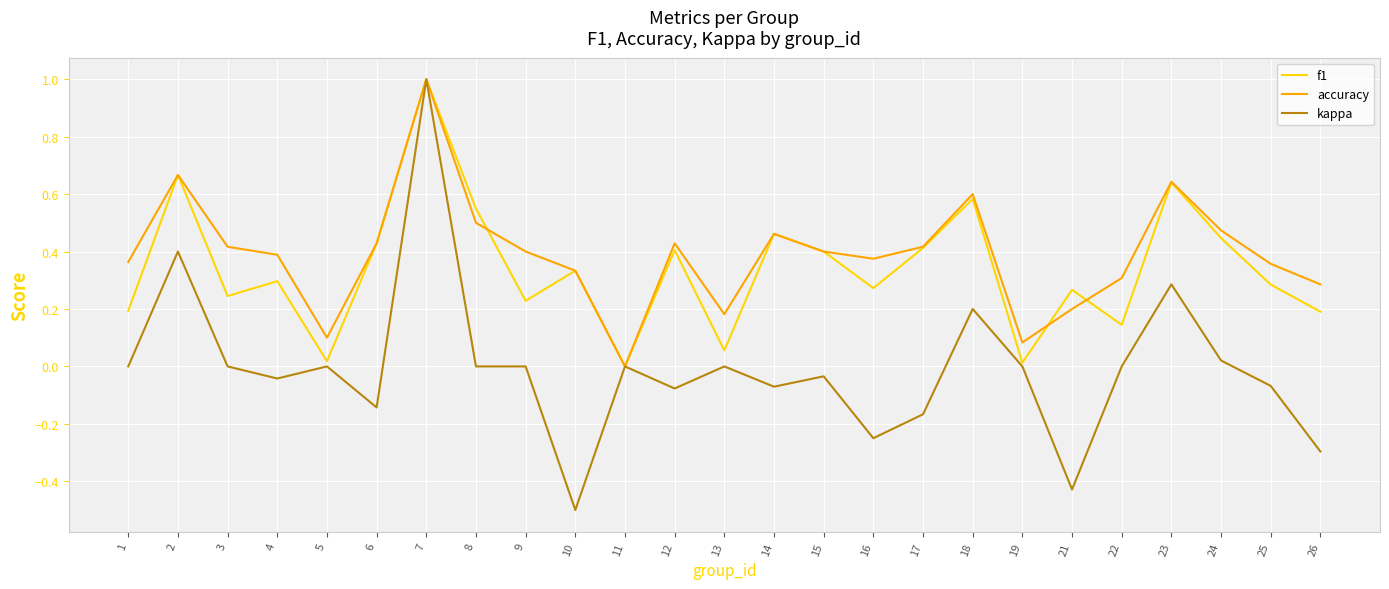

What is the minimum value shown in the chart?

-0.5